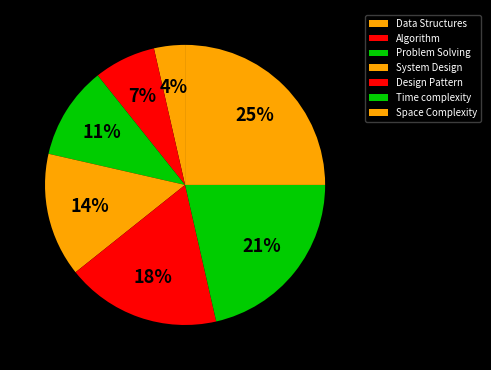

To the nearest percent, what portion does Space Complexity represent?

25%